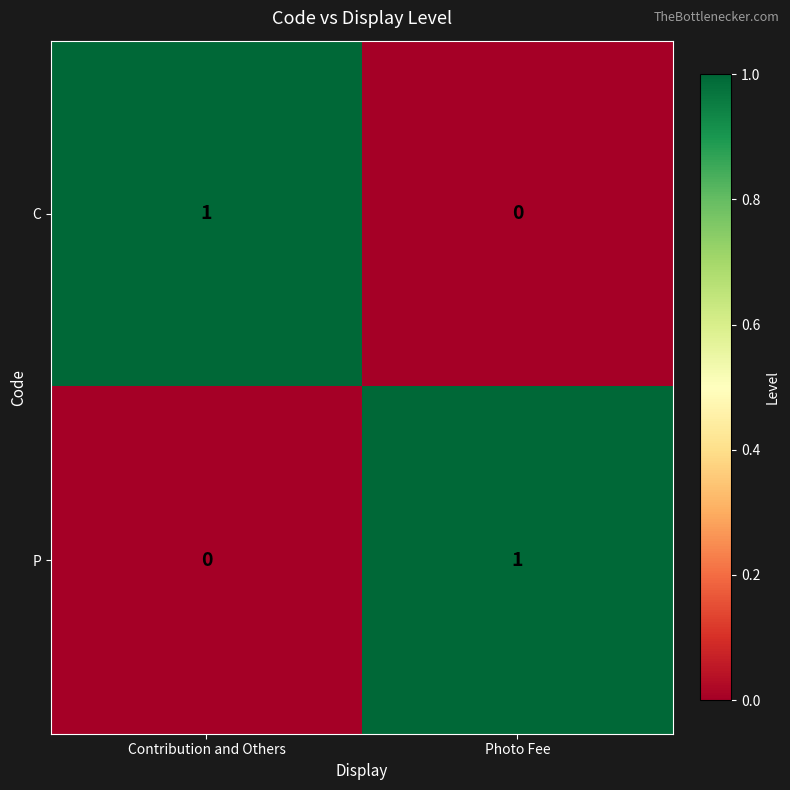

At Photo Fee, list the series in order from smallest to largest.

C, P